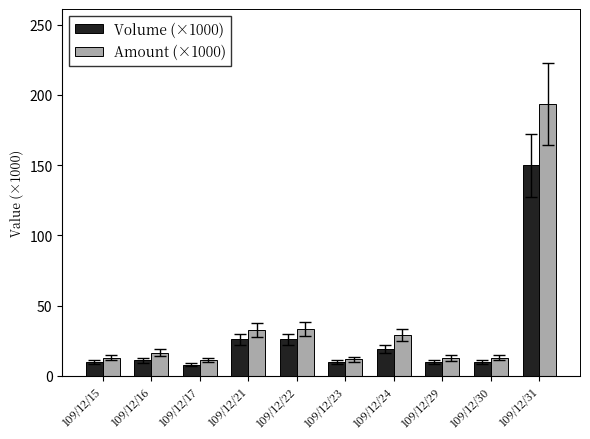

How many categories are shown in the chart?

10